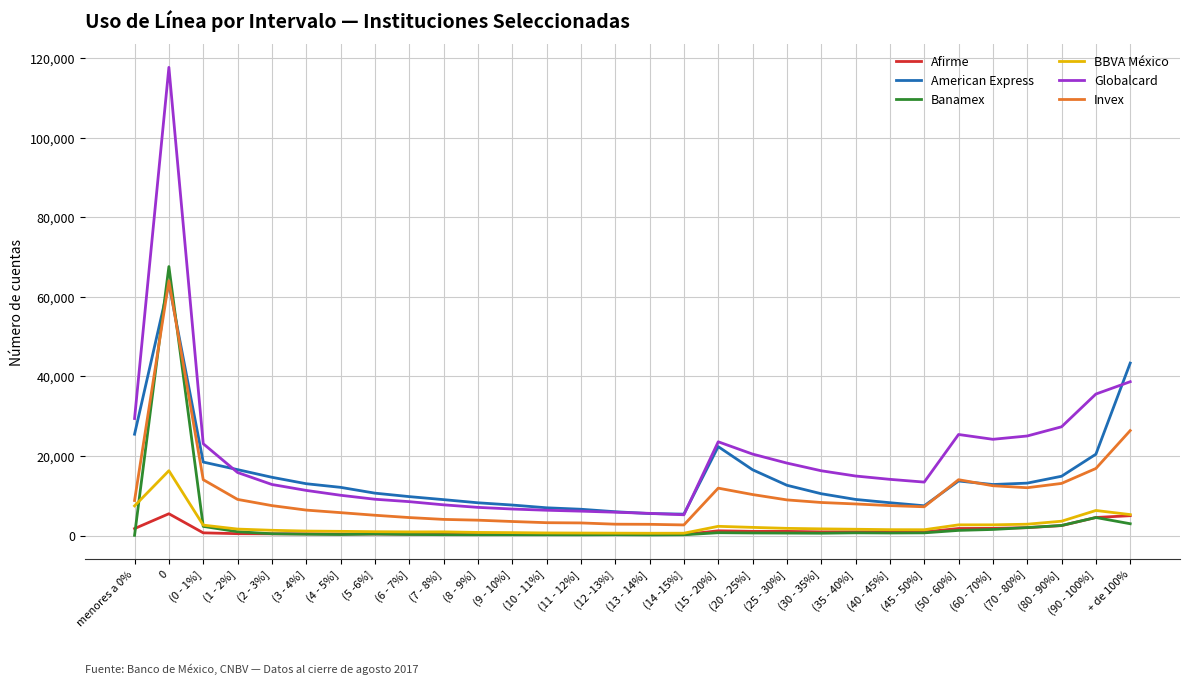

What is the minimum value for American Express?

5378